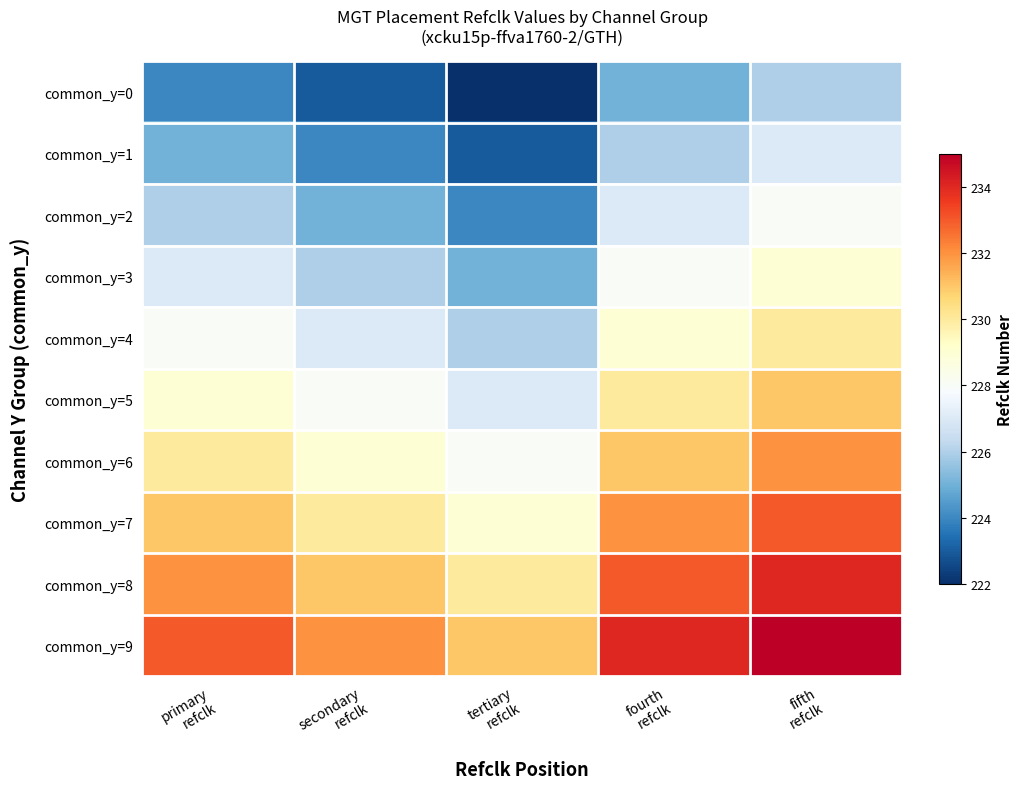

At which category does the chart reach its peak across all series?

fifth
refclk